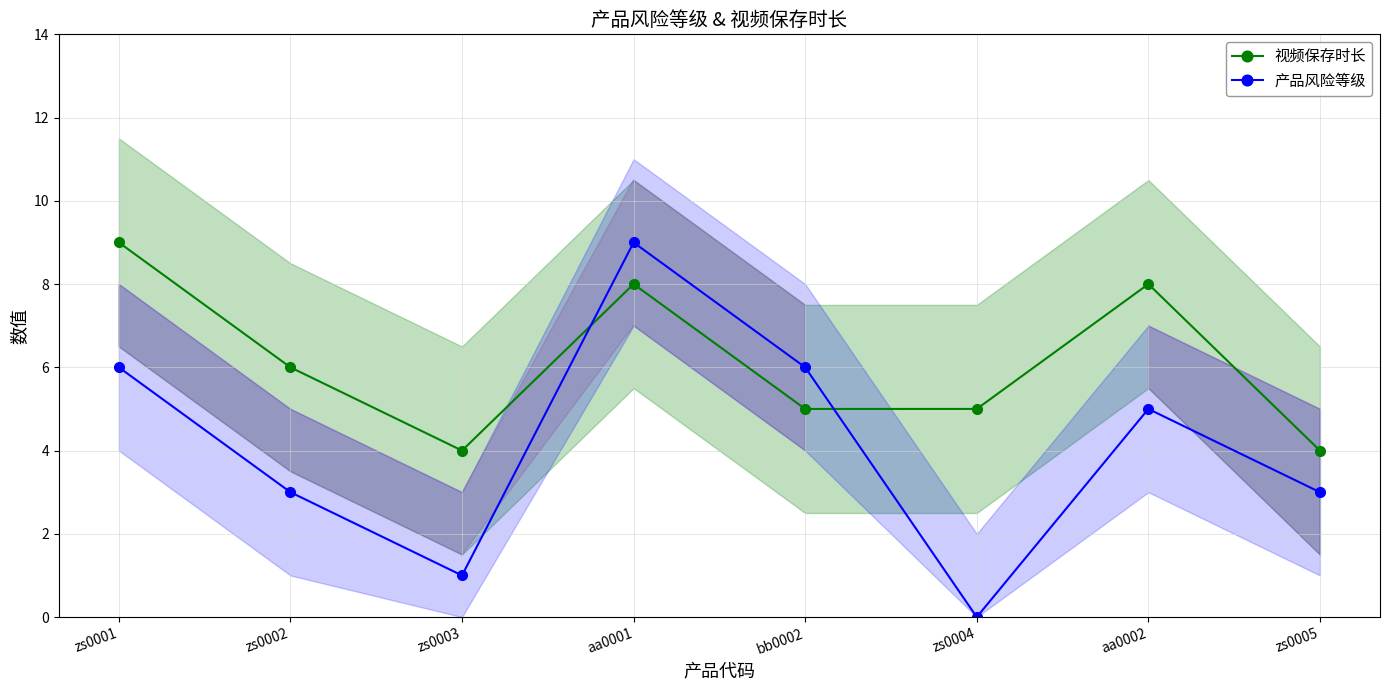

How many data points does each series have?

8